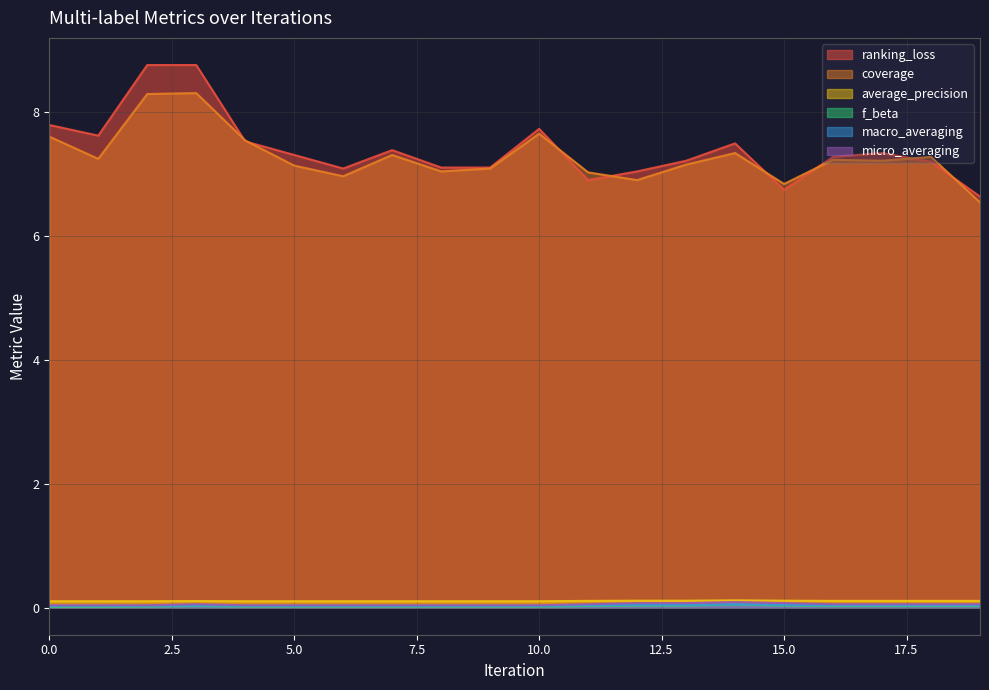

What is the value of the coverage point at the 10th from the left?

7.1